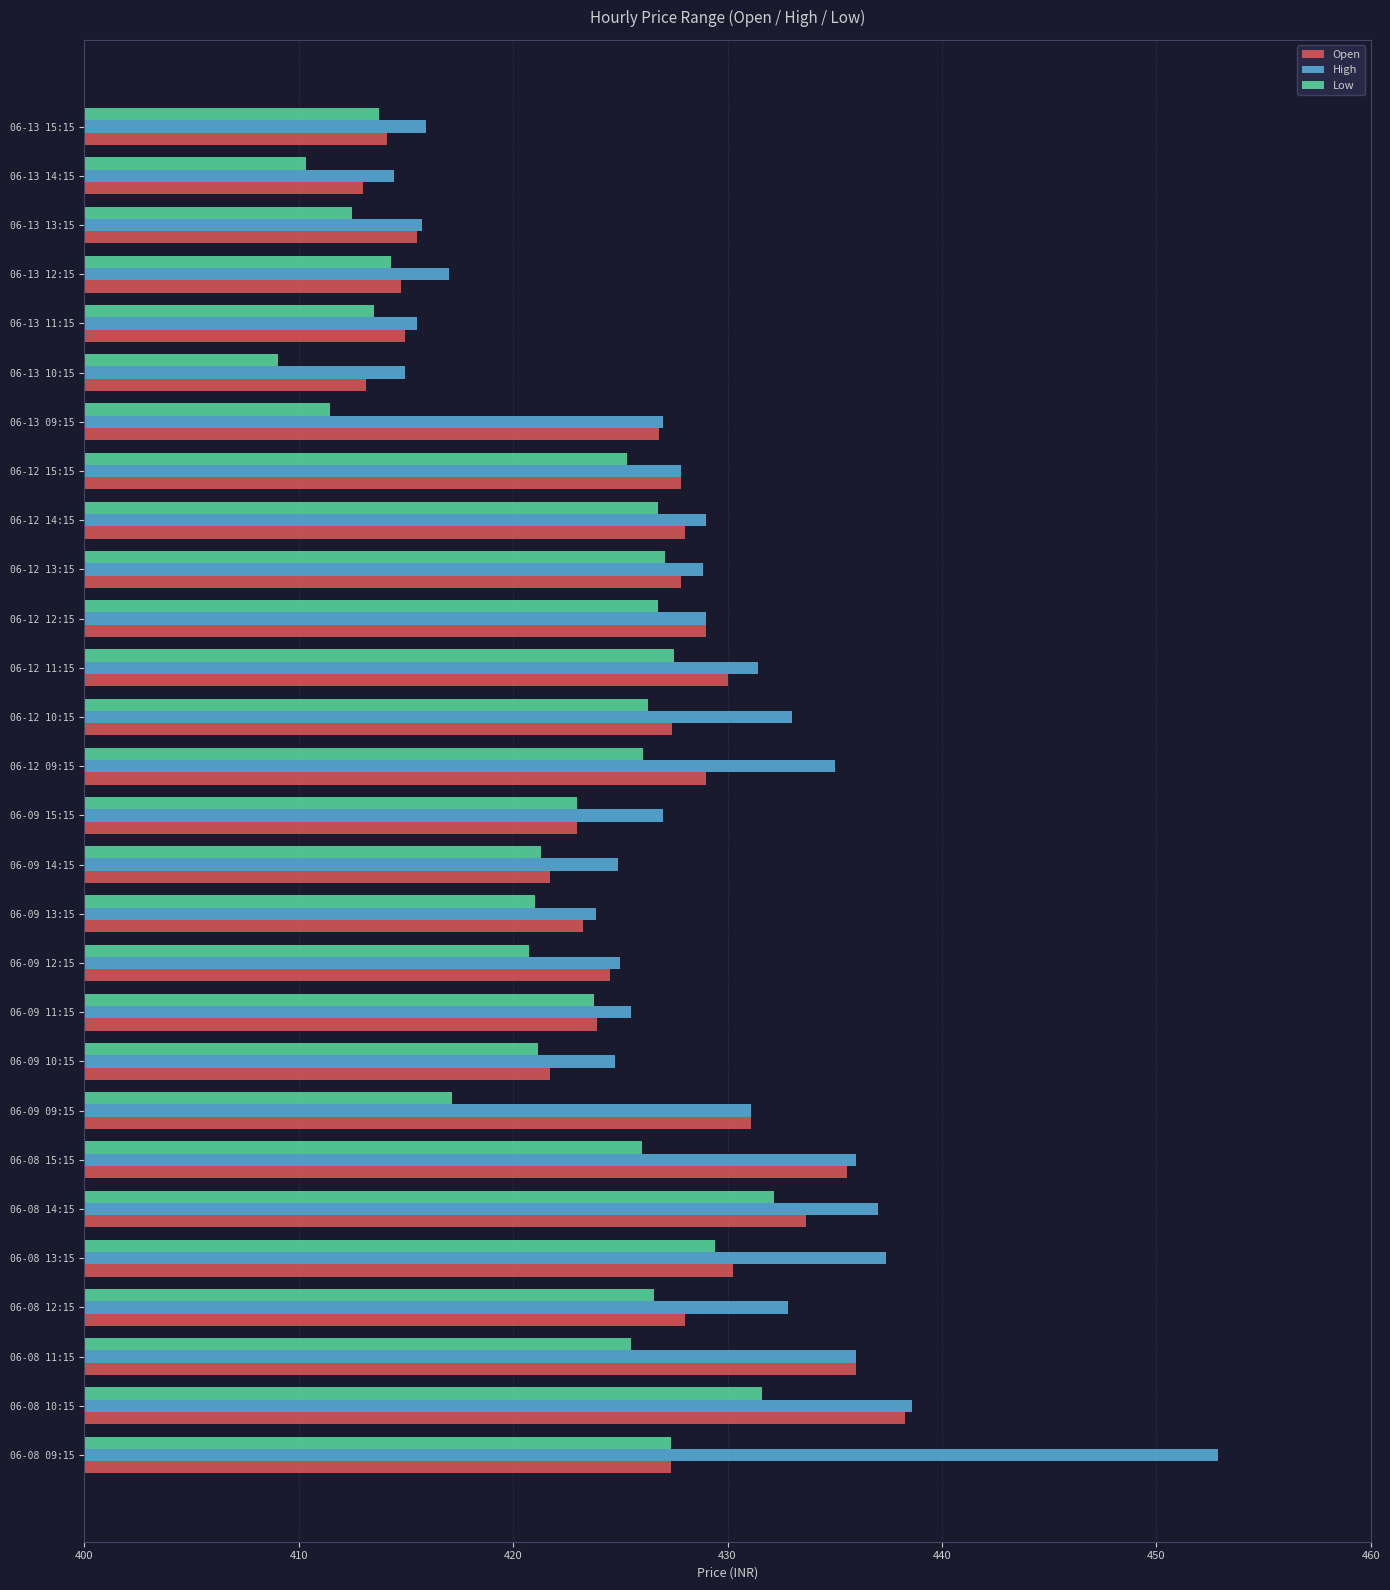

What is the sum of the Low values at 06-13 13:15 and 06-12 10:15?

838.8